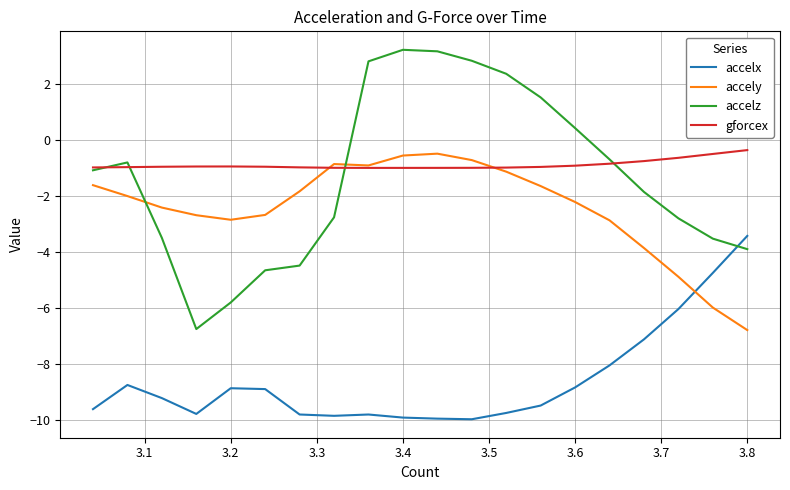

What is the smallest value displayed?

-10.0